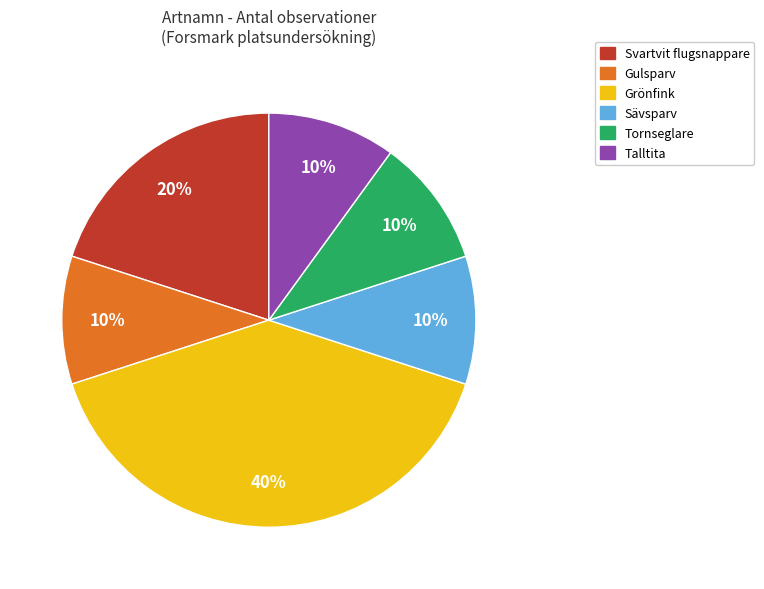

Combined, do Svartvit flugsnappare and Grönfink account for over 50%?

Yes